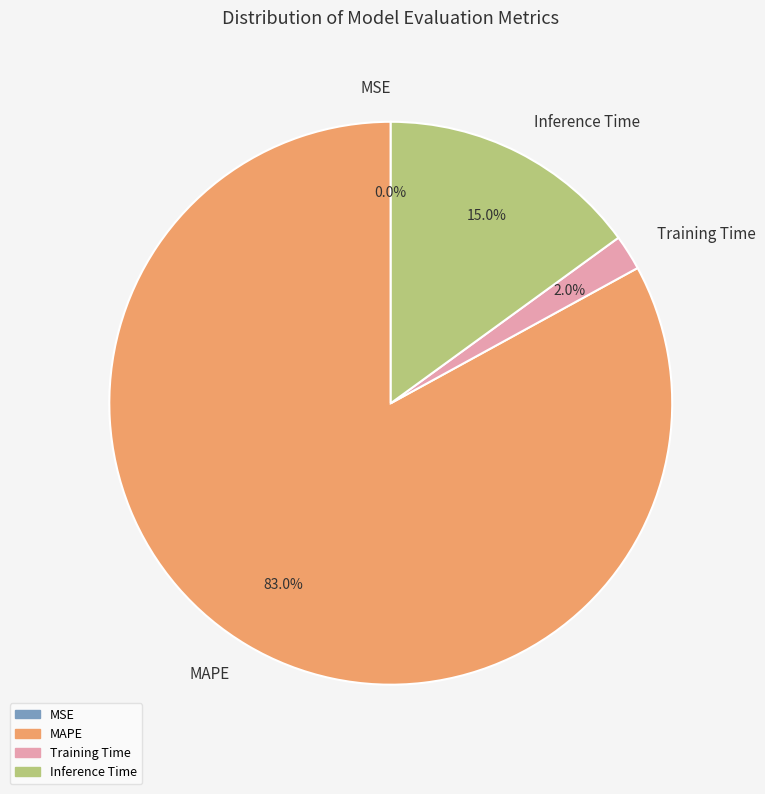

What is the majority slice?

MAPE